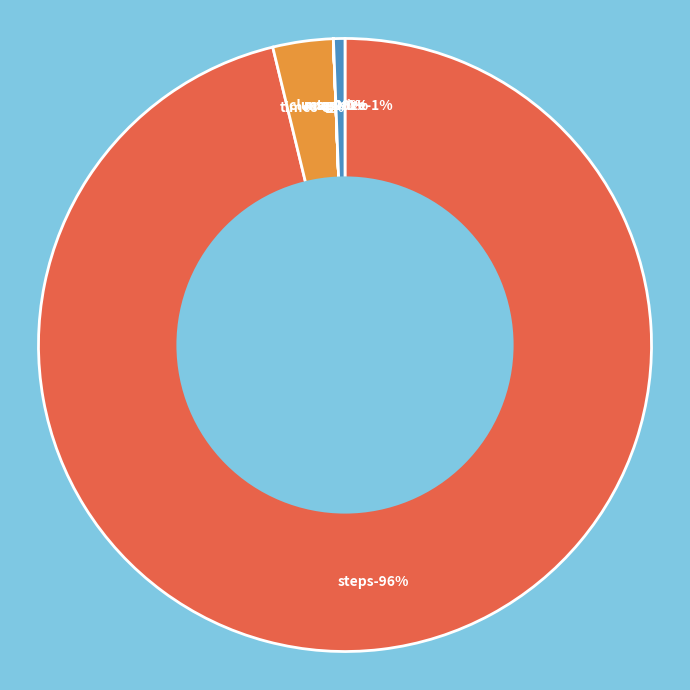

Do mag and cluster size together represent more than half of the pie?

No